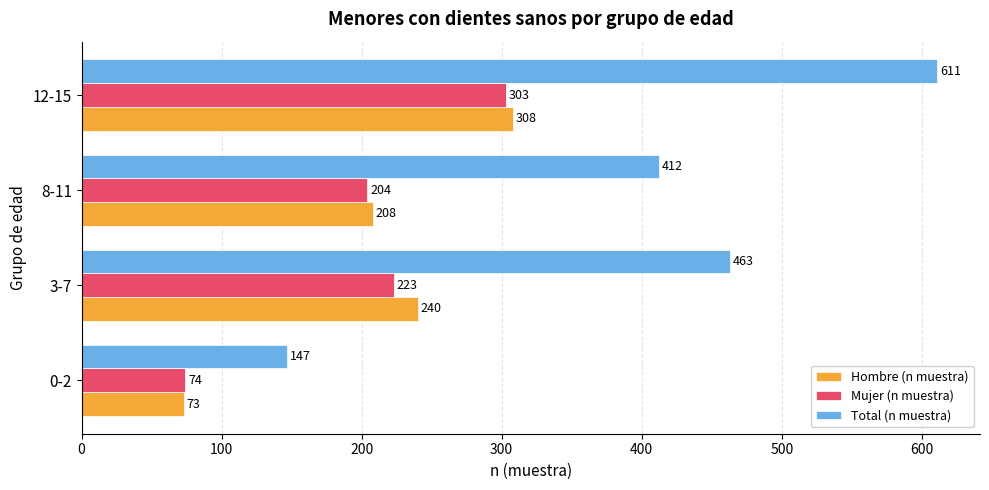

At which label is Mujer (n muestra) closest to 188?

8-11